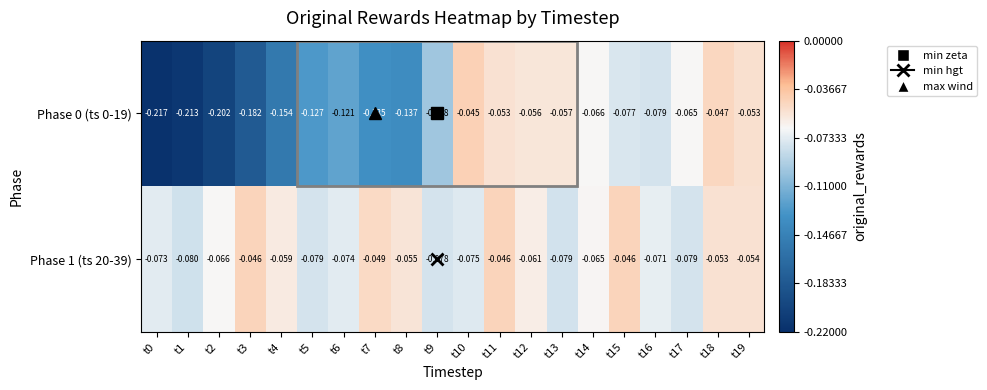

Is the value of Phase 1 (ts 20-39) at t16 greater than the value of Phase 0 (ts 0-19) at t1?

Yes